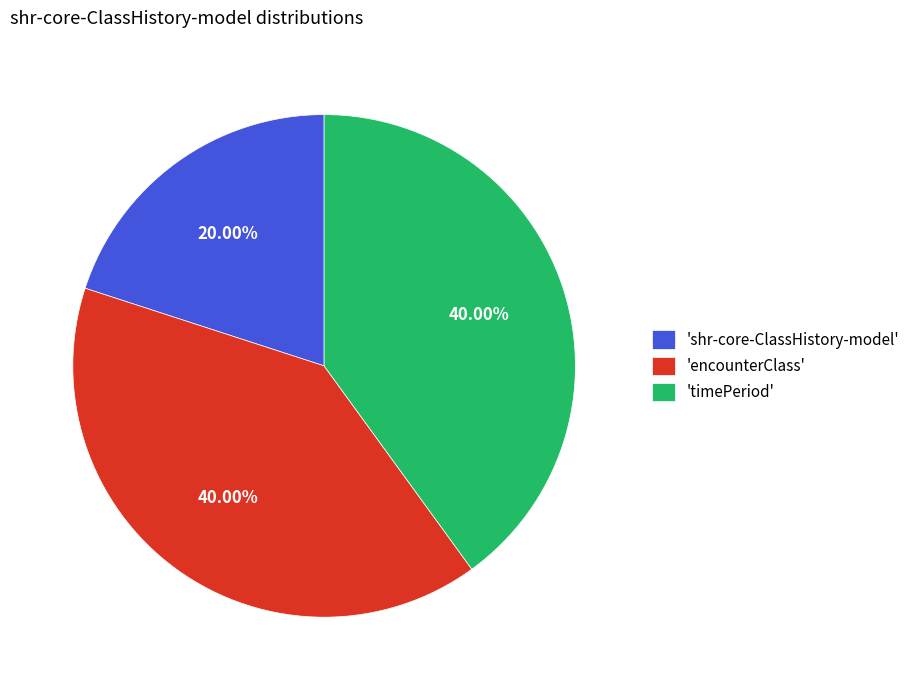

Which category has the smallest portion of the pie?

'shr-core-ClassHistory-model'